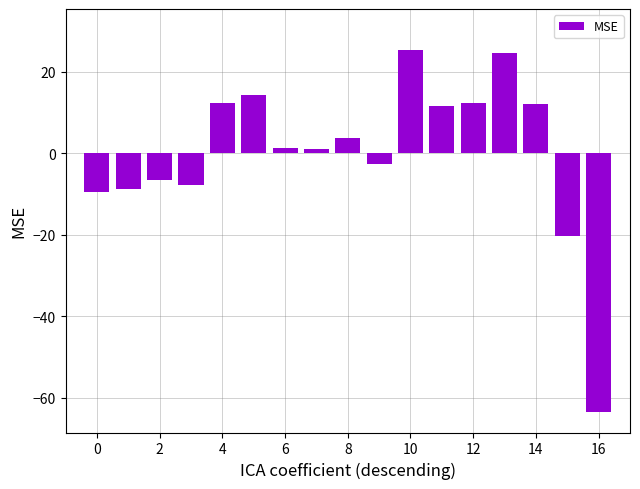

What is the value of the 17th bar from the left?

-63.6